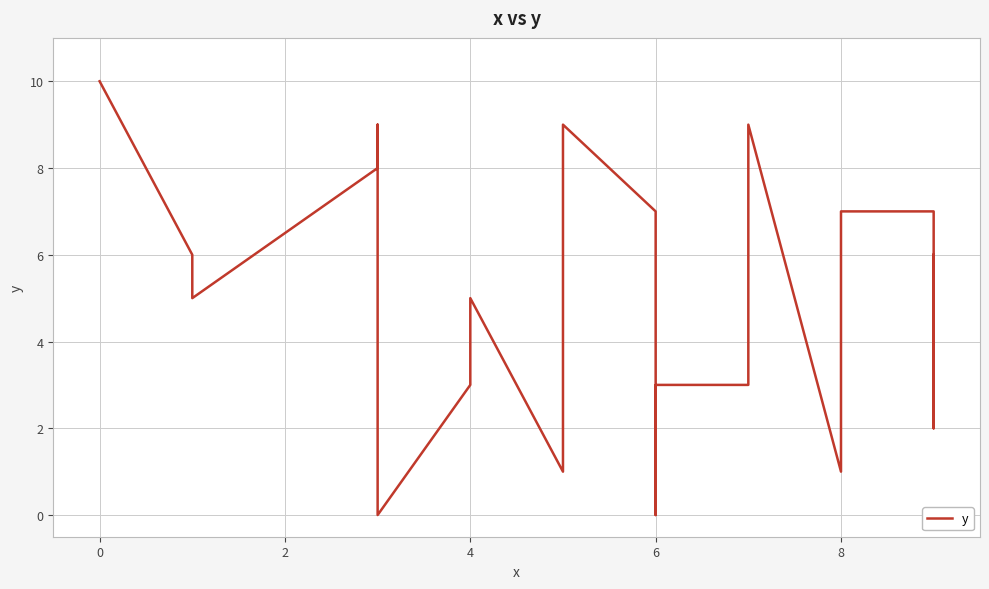

What is the sum of all values?

101